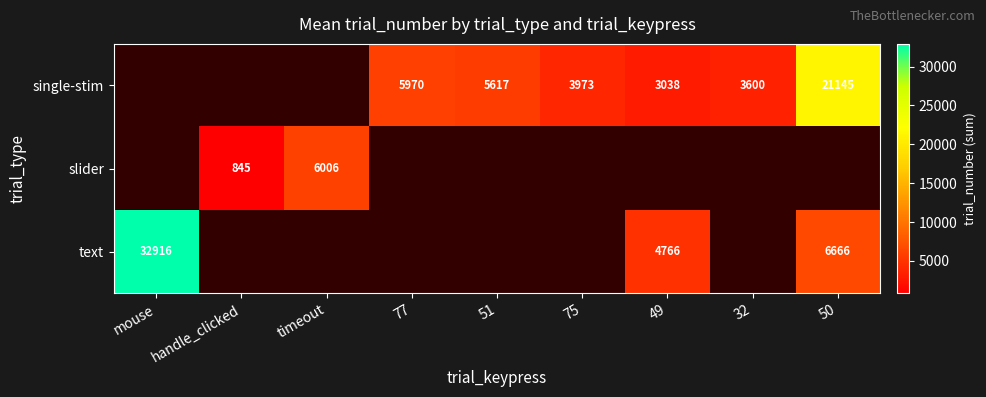

True or false: single-stim has a value of 1689 at 77.

False